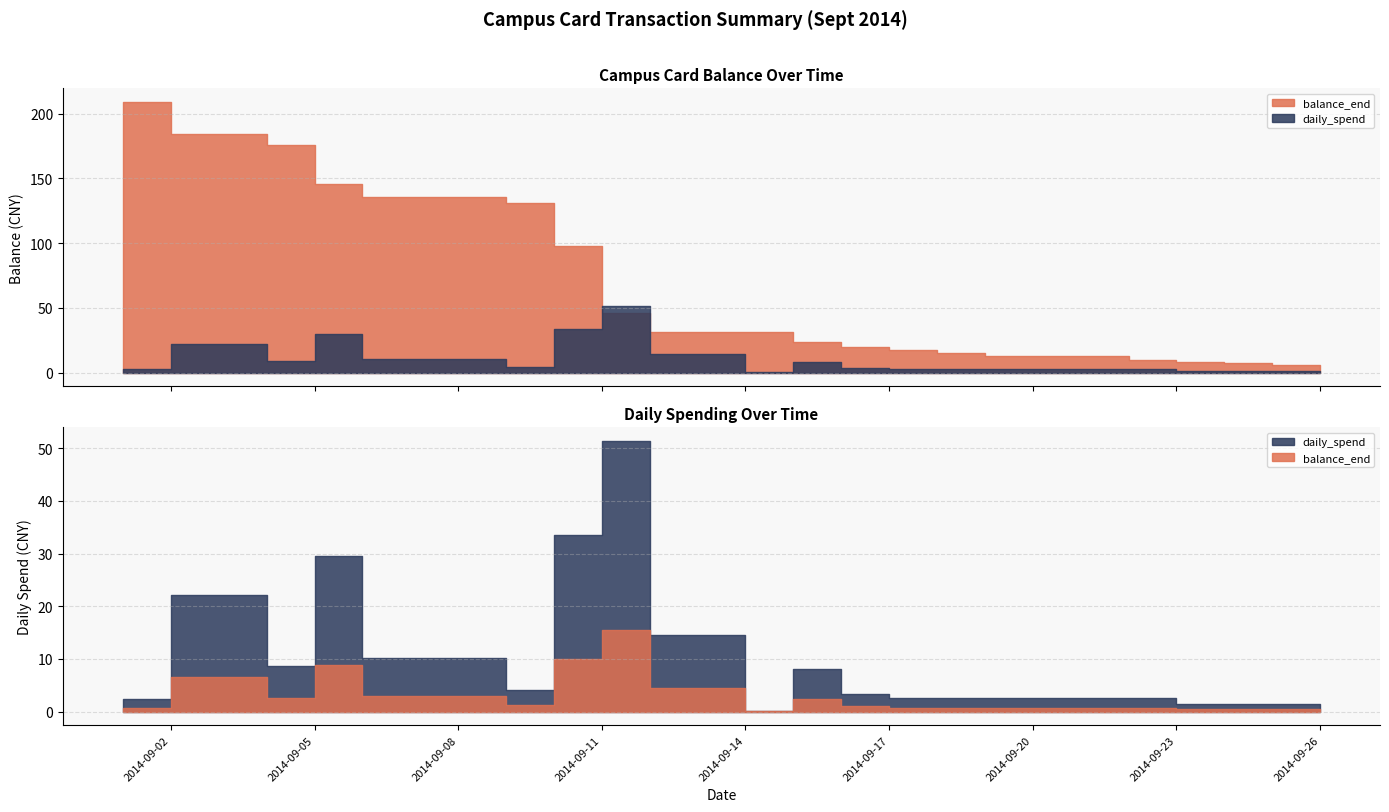

What are all the series names shown in the legend?

balance_end, daily_spend